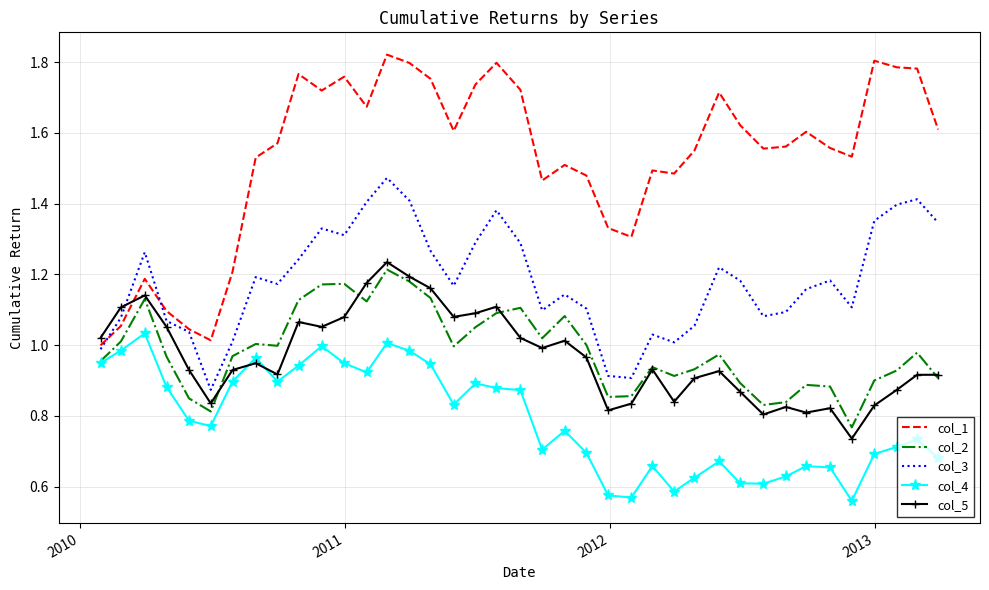

Which series has the largest total across all categories?

col_1